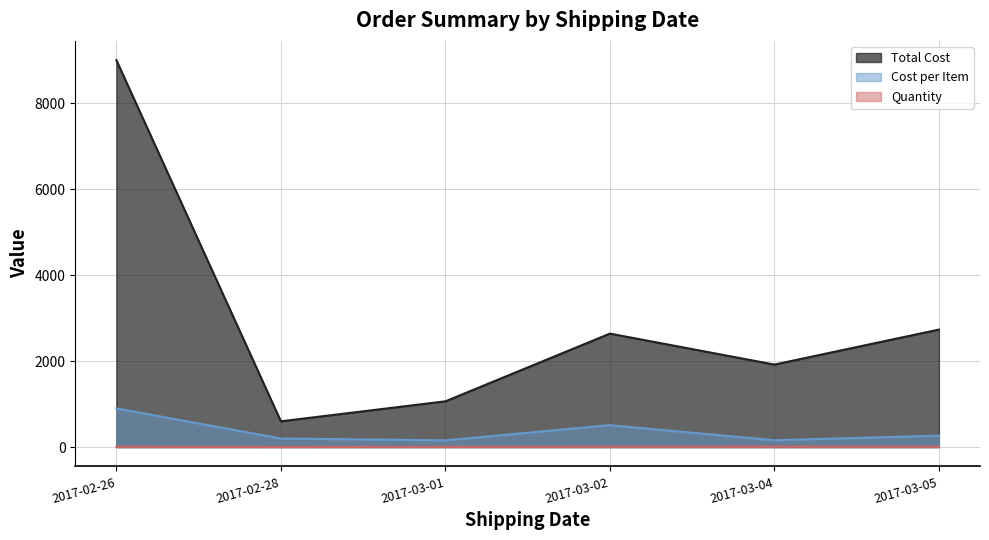

What are all the series names shown in the legend?

Total Cost, Cost per Item, Quantity